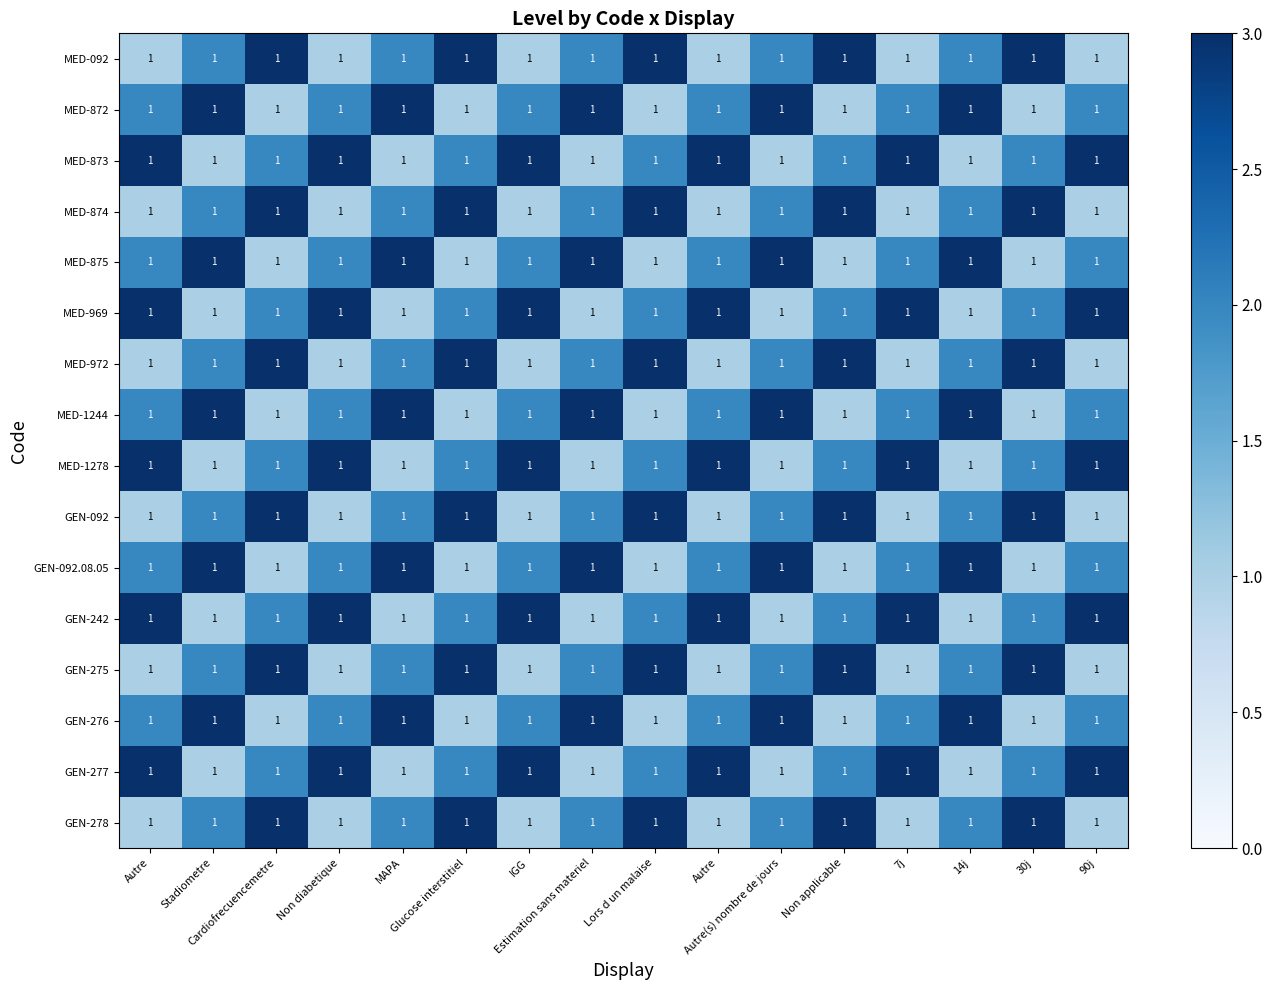

How many GEN-242 values are between 1 and 3?

16